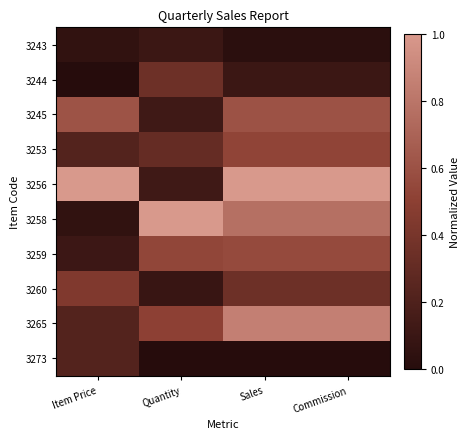

Which series has the widest spread of values?

3258